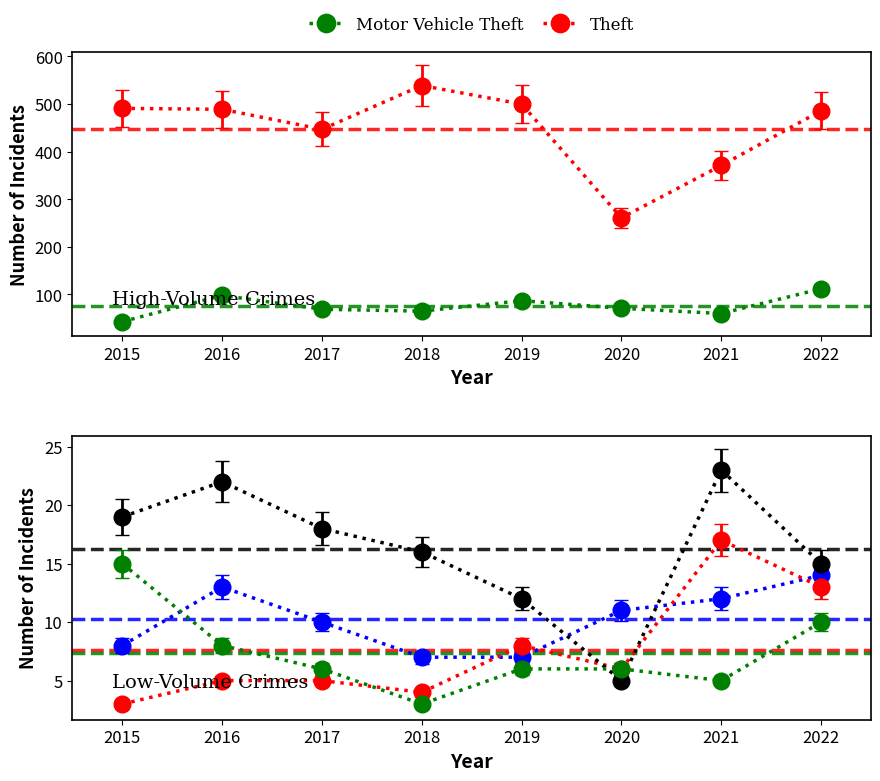

True or false: Theft and Motor Vehicle Theft intersect in this chart.

False